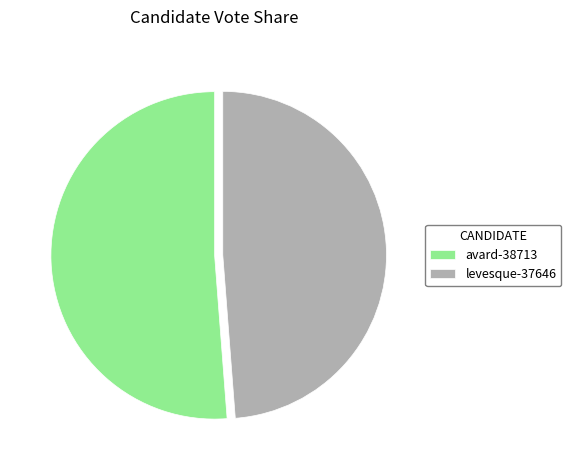

How many segments does this pie chart have?

2